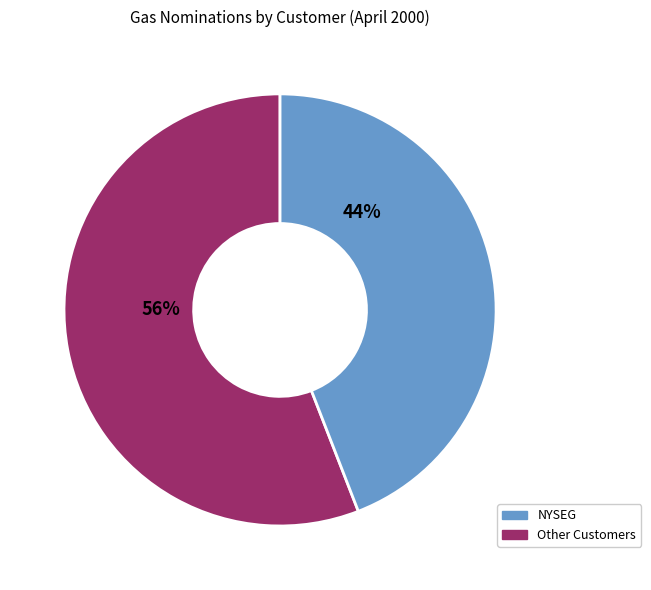

To the nearest percent, what is the difference between the largest and smallest slice percentages?

12%